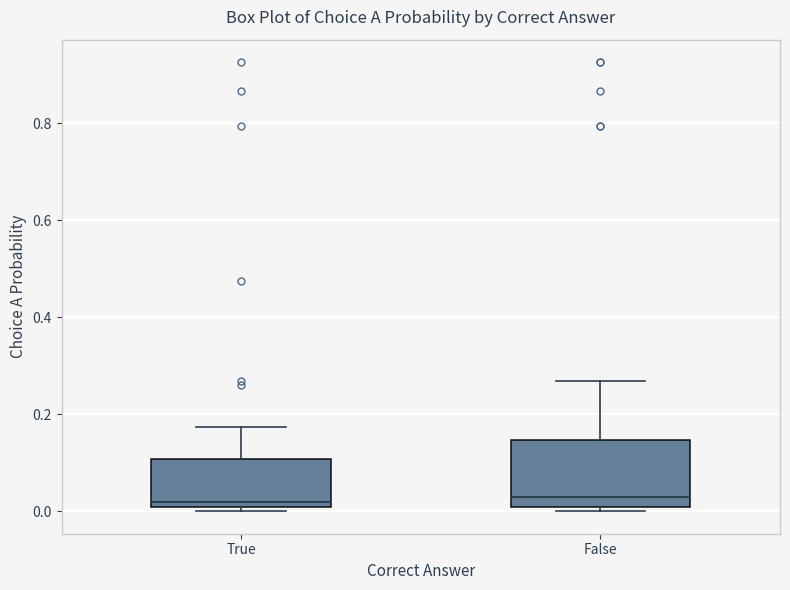

Reading left to right, transcribe this box plot: for each box, give where its median line is, the range the box spans, and where its two whiskers end, as read against the y-axis. The values are not printed on the chart, so give them approximately, as read against the axis.

True: median 0.02, box 0.00 to 0.10, whiskers 0.00 (just below the box's lower edge) to 0.18
False: median 0.02, box 0.00 to 0.14, whiskers 0.00 (just below the box's lower edge) to 0.26